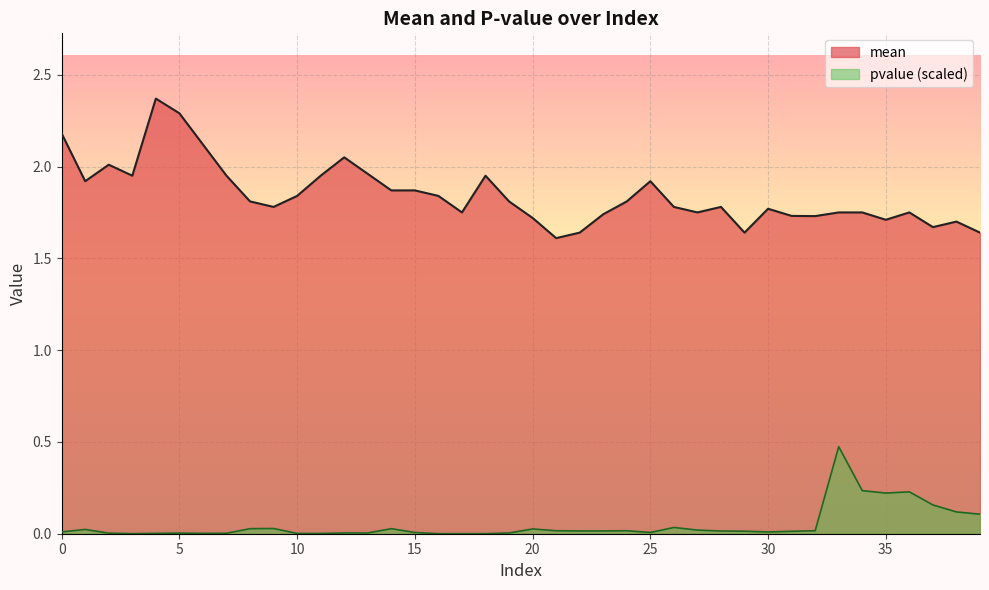

List the labels in order of mean value, largest first.

4, 5, 0, 6, 12, 2, 13, 3, 7, 11, 18, 1, 25, 14, 15, 10, 16, 8, 19, 24, 9, 26, 28, 30, 17, 27, 33, 34, 36, 23, 31, 32, 20, 35, 38, 37, 22, 29, 39, 21